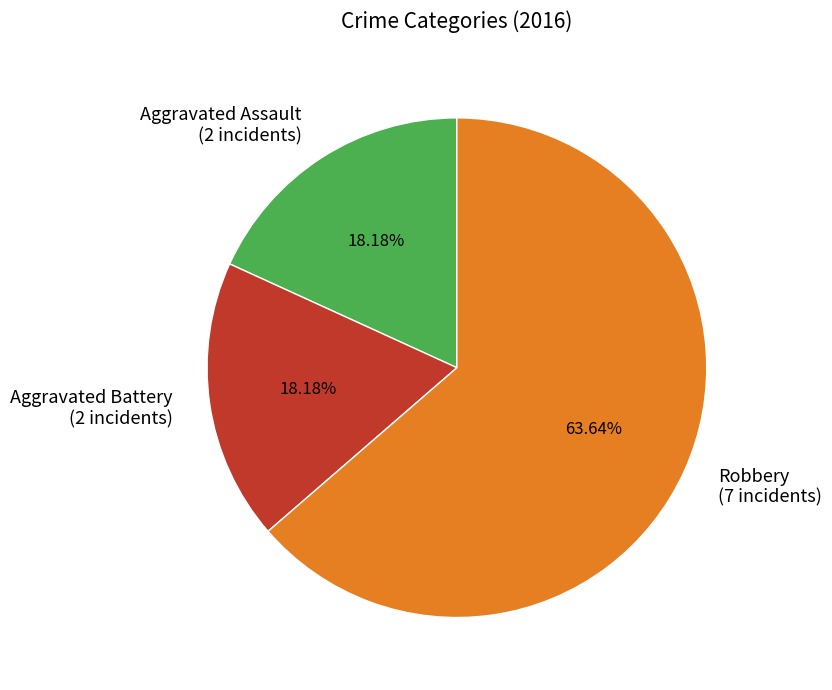

Combined, do Aggravated Assault and Robbery account for over 50%?

Yes